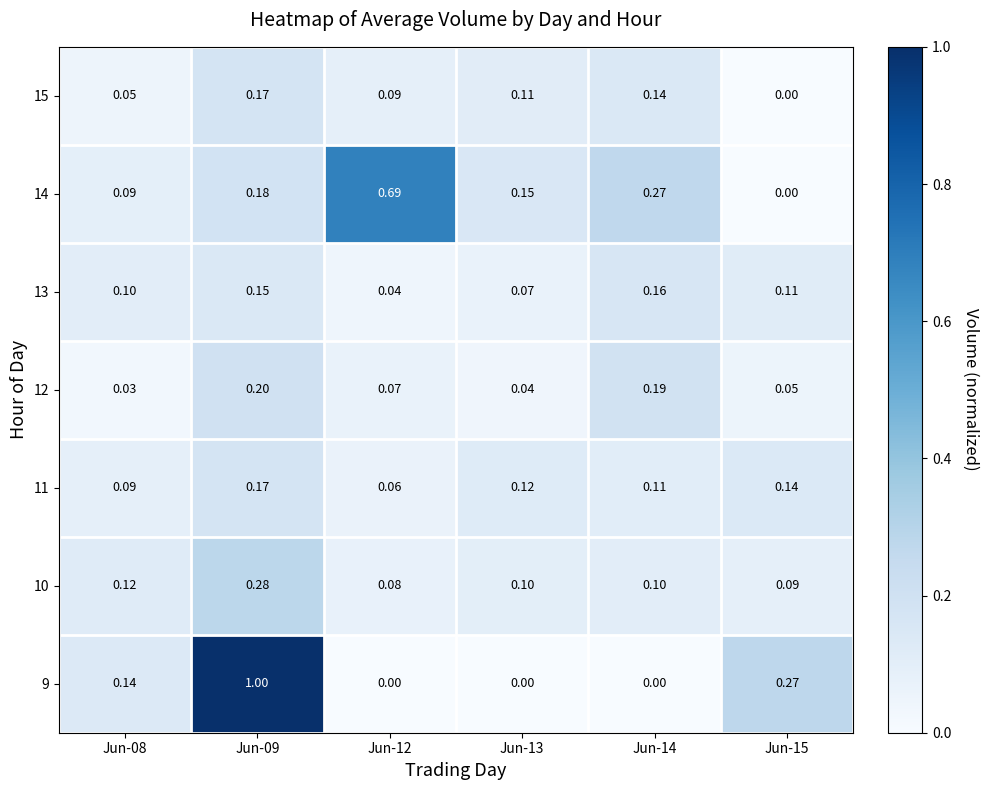

Is the value of 12 at Jun-09 greater than the value of 15 at Jun-09?

Yes